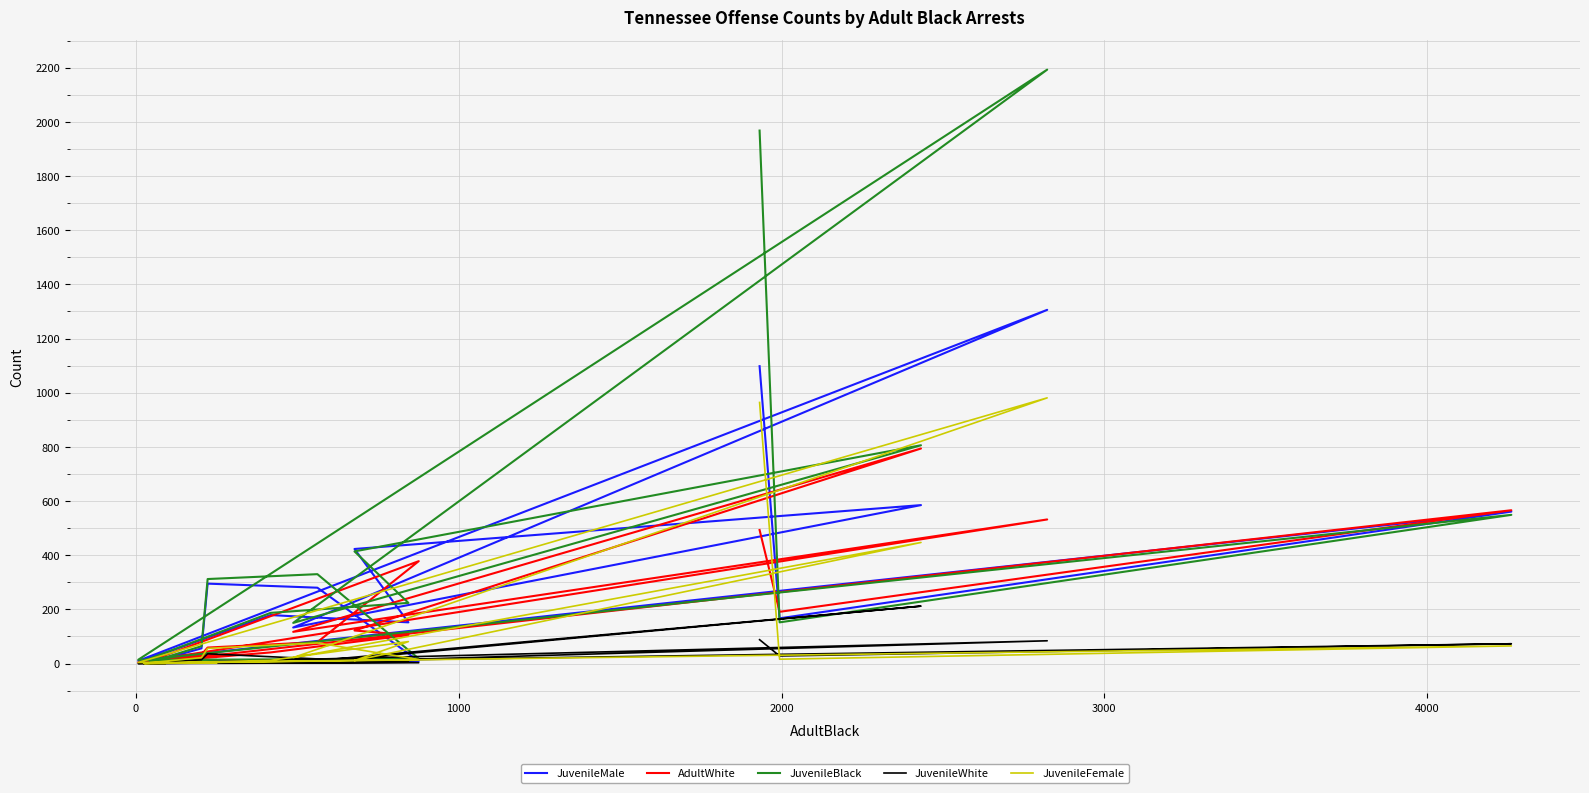

Does the chart display data point markers on the line(s)?

No